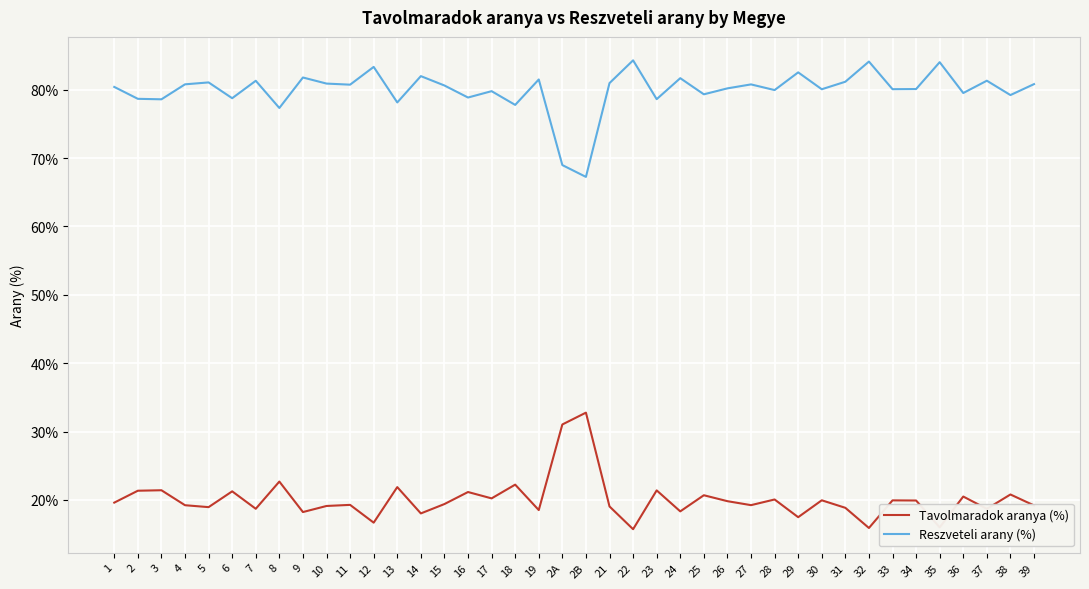

What is the spread (max minus min) of values at 33?

60.1